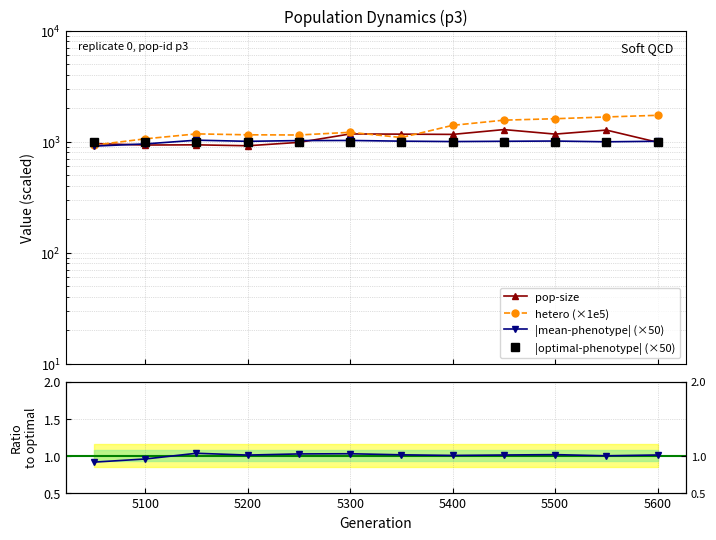

Which series changed the most between 5400 and 5500?

hetero